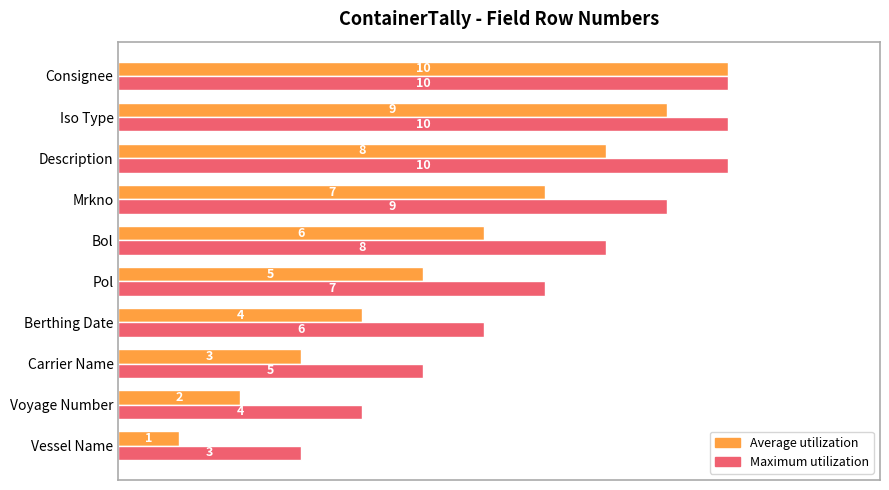

At which category is the sum across all series the highest?

Consignee